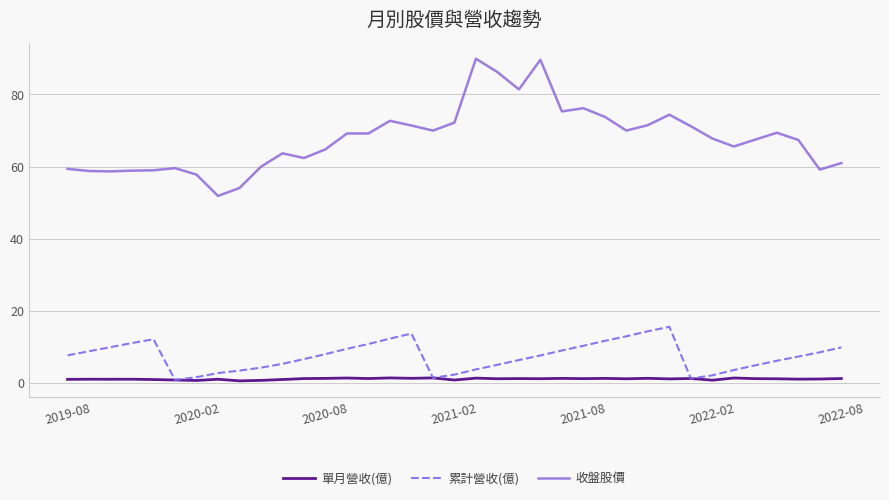

What is the greatest value displayed?

89.9